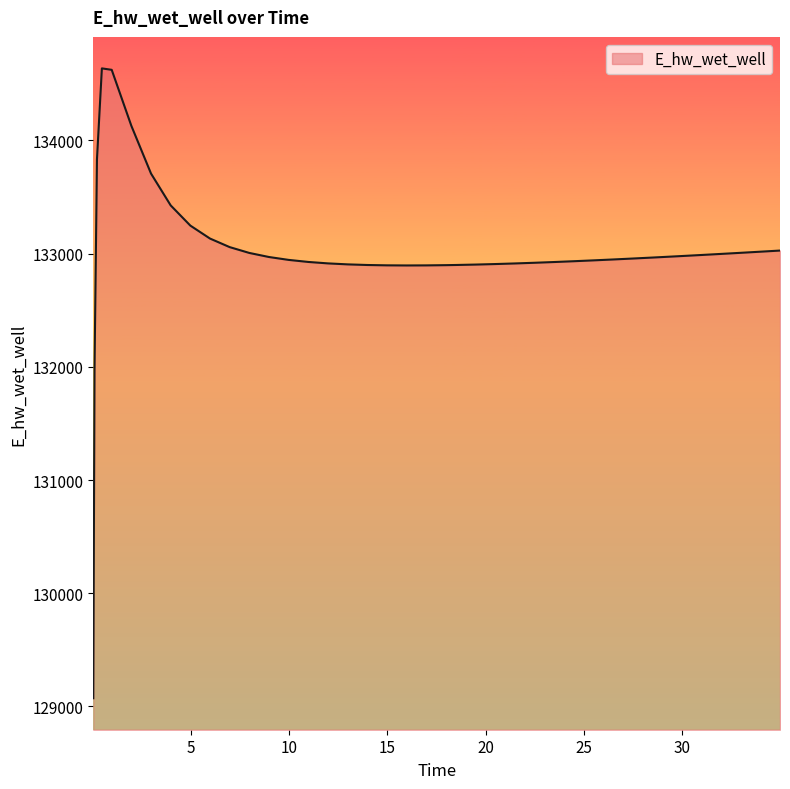

How many lines are shown in the chart?

1